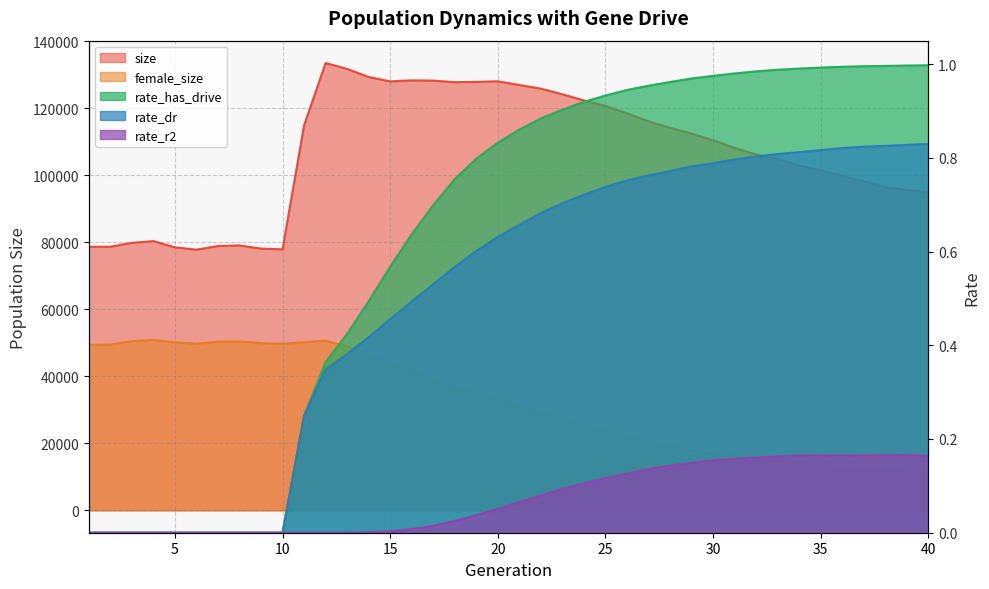

True or false: rate_r2 and rate_has_drive intersect in this chart.

False